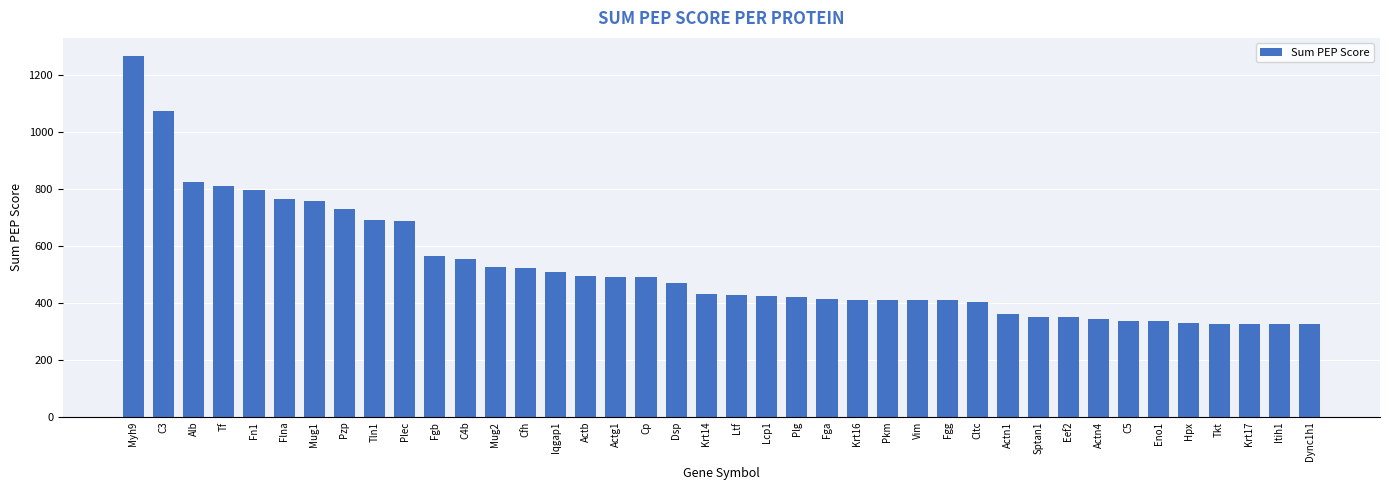

What is the sum of all values?

20867.5